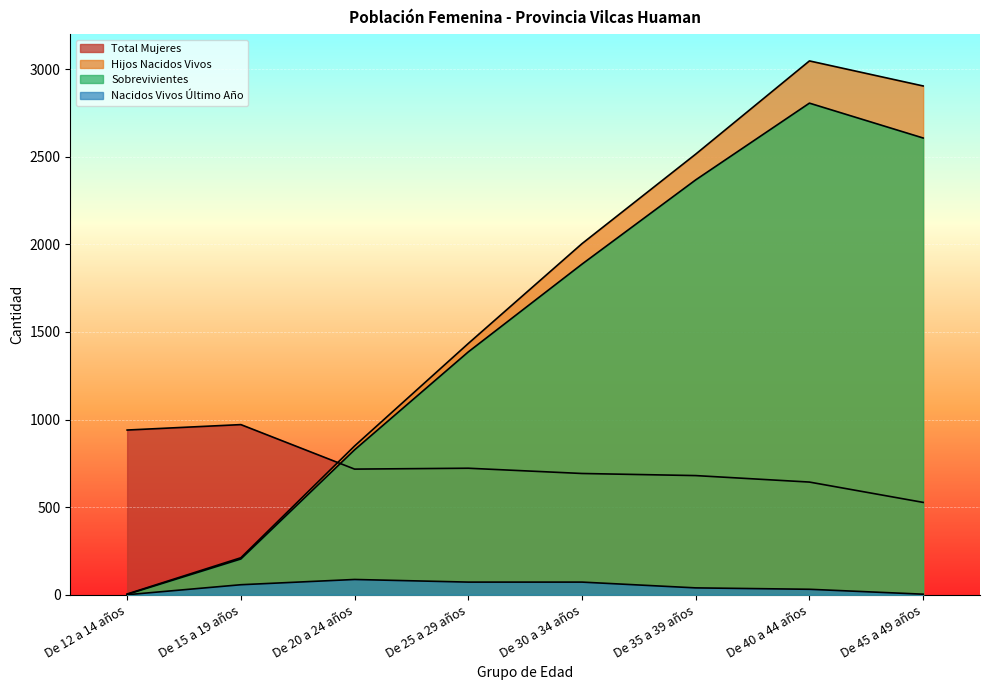

At which category does the chart reach its peak across all series?

De 40 a 44 años